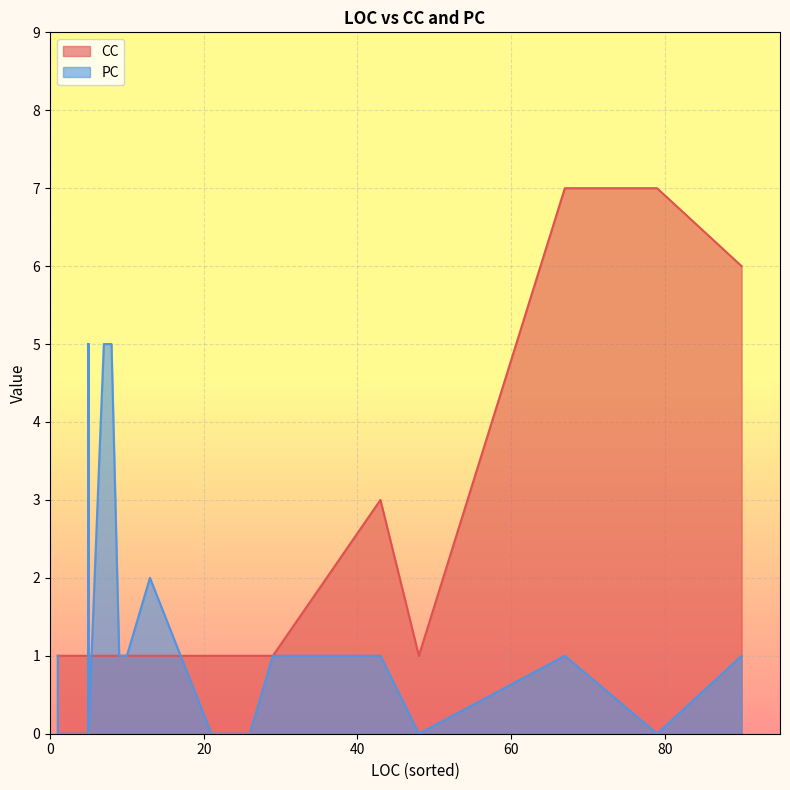

How many interior local peaks does the PC series have?

3